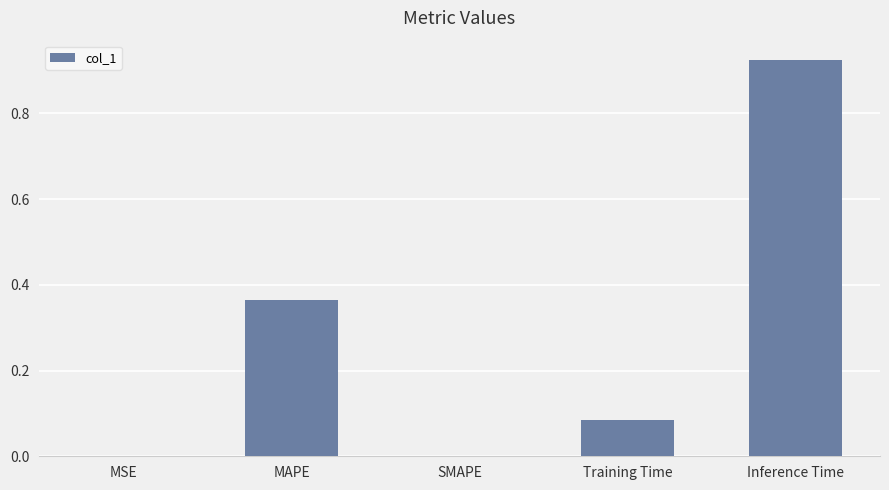

Which label corresponds to the largest value in the chart?

Inference Time